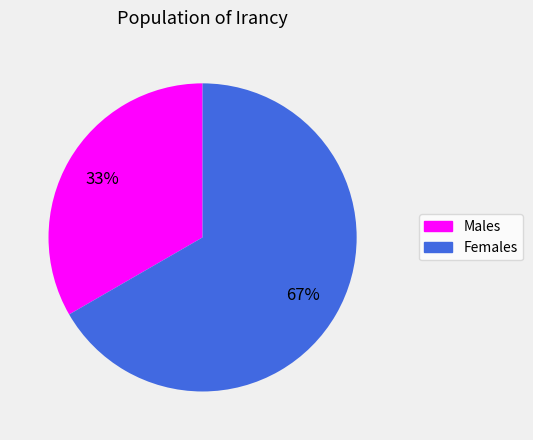

Is there a majority slice in this chart?

Yes